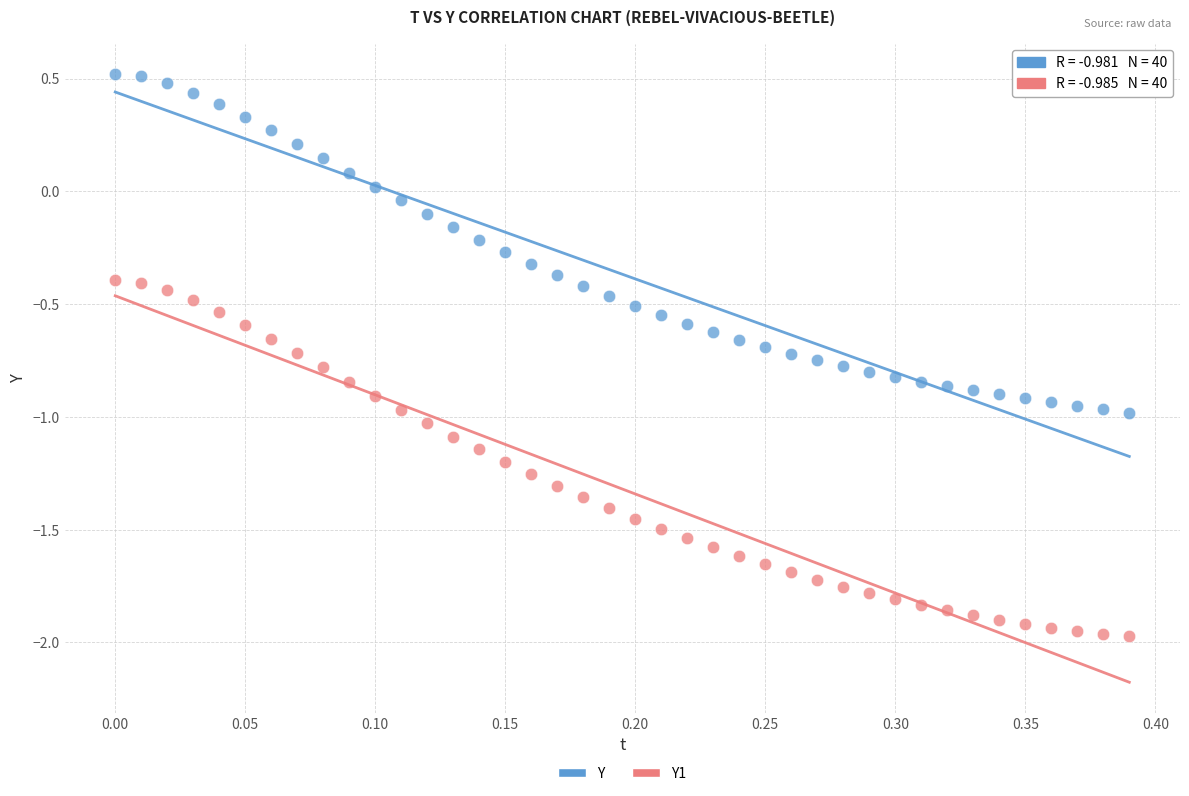

Across all data points, what is the range of Y values (max minus min)?

2.5